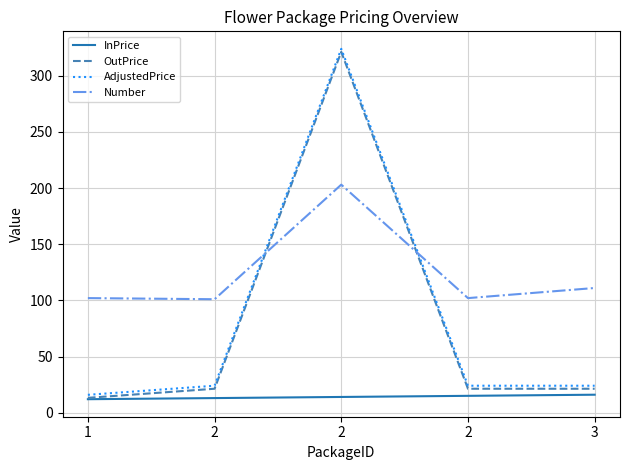

How many lines are shown in the chart?

4